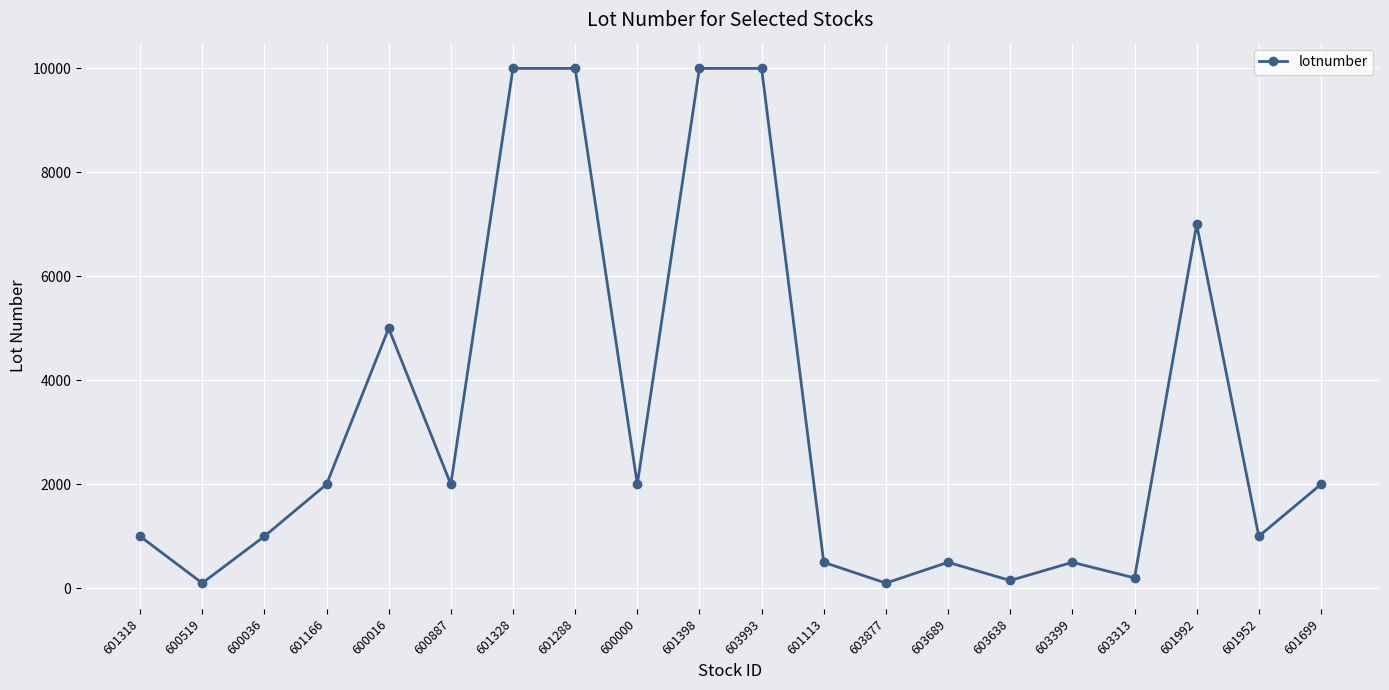

Reading right to left, extract all data points from this chart.

2000	1000	7000	200	500	150	500	100	500	10000	10000	2000	10000	10000	2000	5000	2000	1000	100	1000